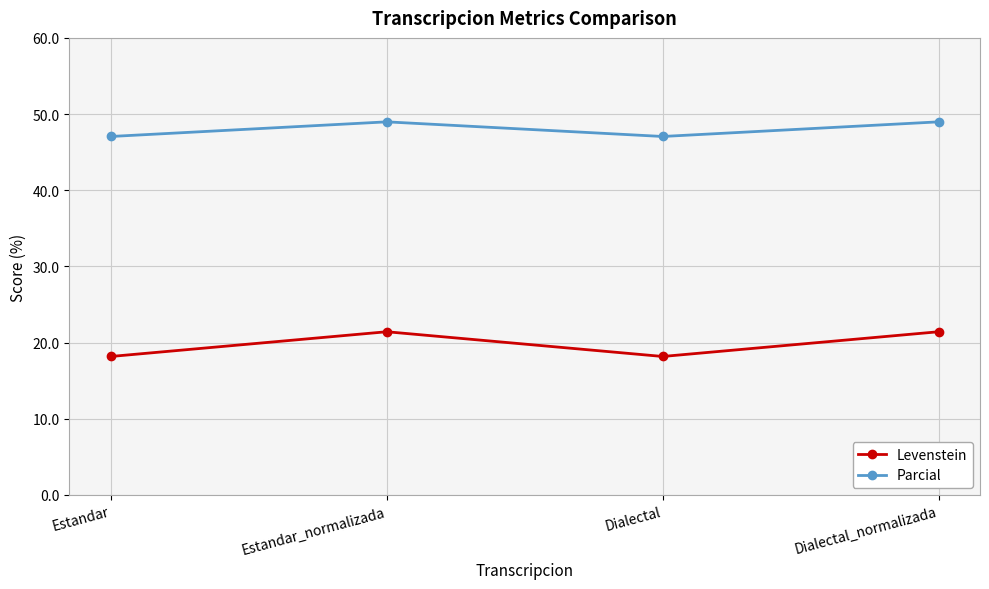

What is the label of the 3rd point from the left?

Dialectal